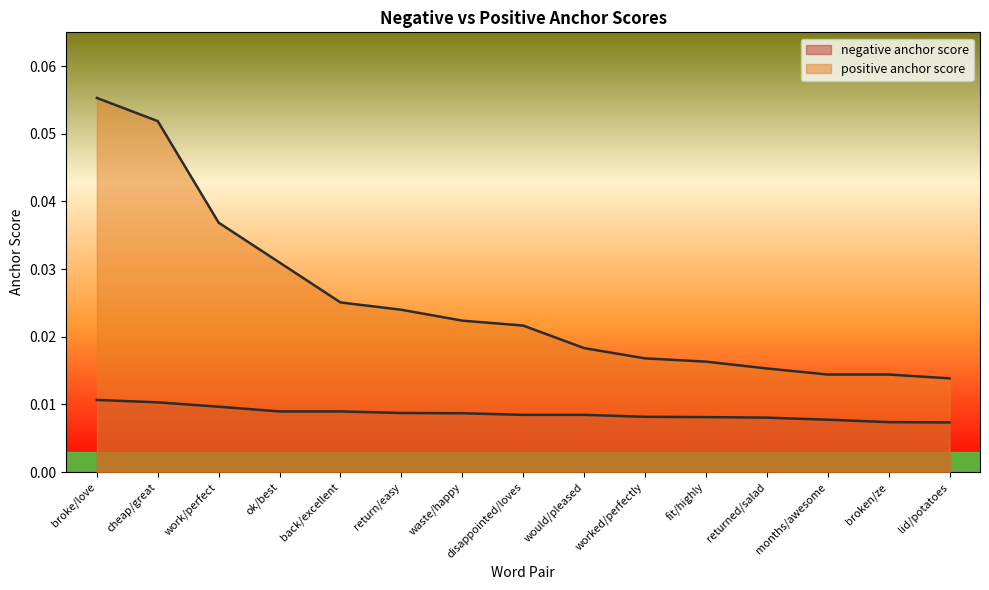

True or false: negative anchor score and positive anchor score intersect in this chart.

False